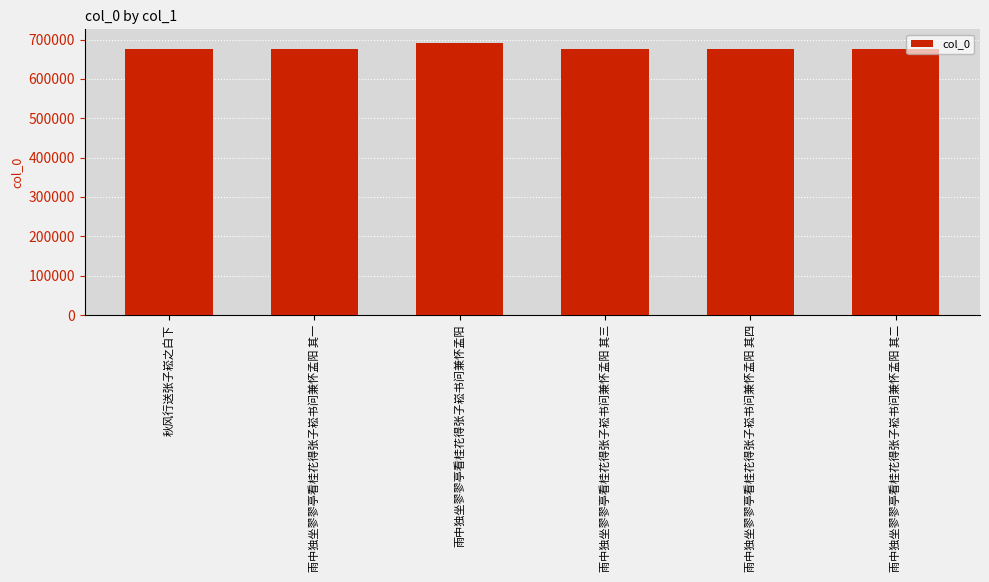

What is the greatest value displayed?

691587